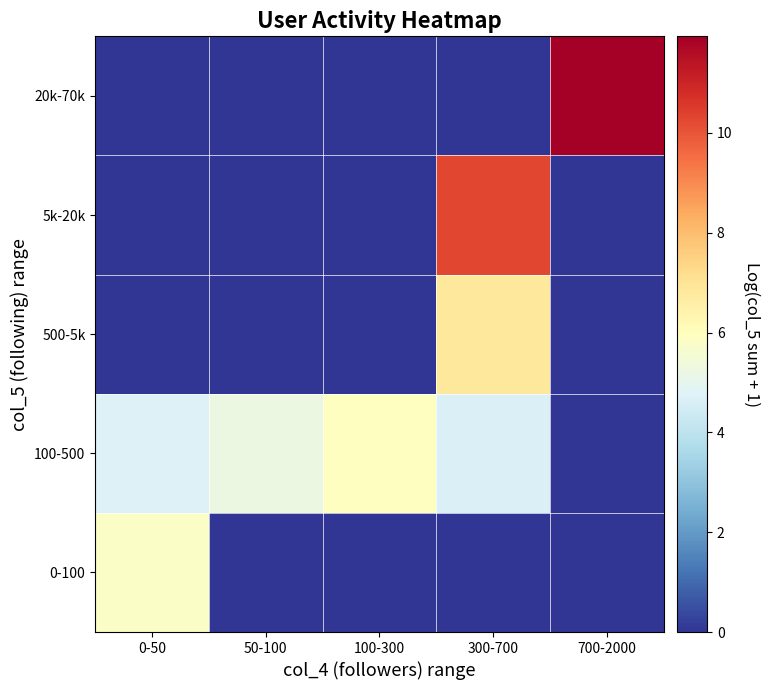

Reading right to left, extract all data points from this chart.

0-100: 700-2000=0.0	300-700=0.0	100-300=0.0	50-100=0.0	0-50=5.8
100-500: 700-2000=0.0	300-700=4.7	100-300=6.0	50-100=5.2	0-50=4.7
500-5k: 700-2000=0.0	300-700=6.8	100-300=0.0	50-100=0.0	0-50=0.0
5k-20k: 700-2000=0.0	300-700=10.3	100-300=0.0	50-100=0.0	0-50=0.0
20k-70k: 700-2000=11.9	300-700=0.0	100-300=0.0	50-100=0.0	0-50=0.0